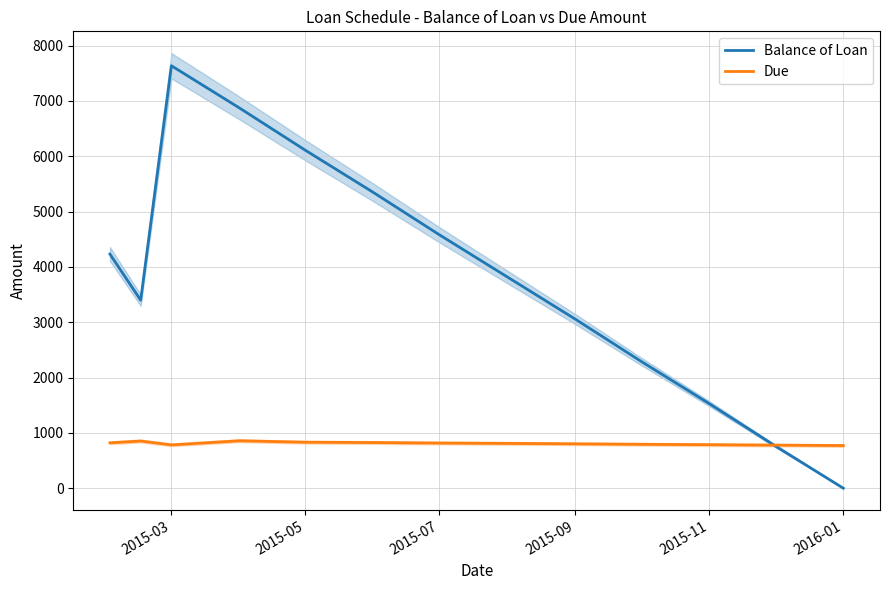

Which category has the lowest value in the Balance of Loan series?

2016-01